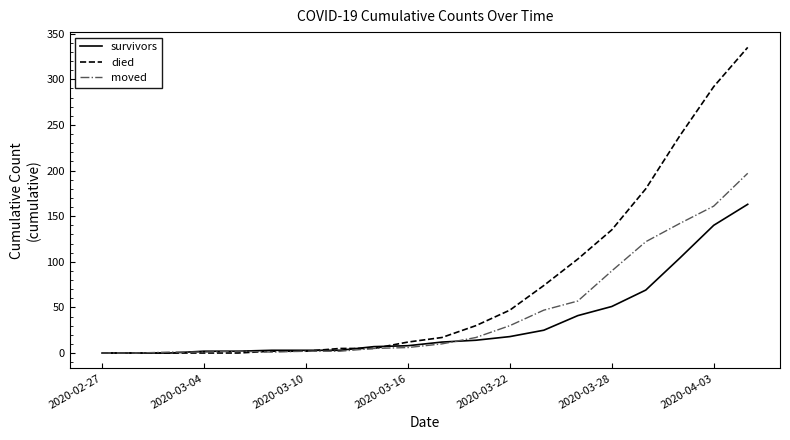

List the series in order of their peak value, lowest first.

survivors, moved, died